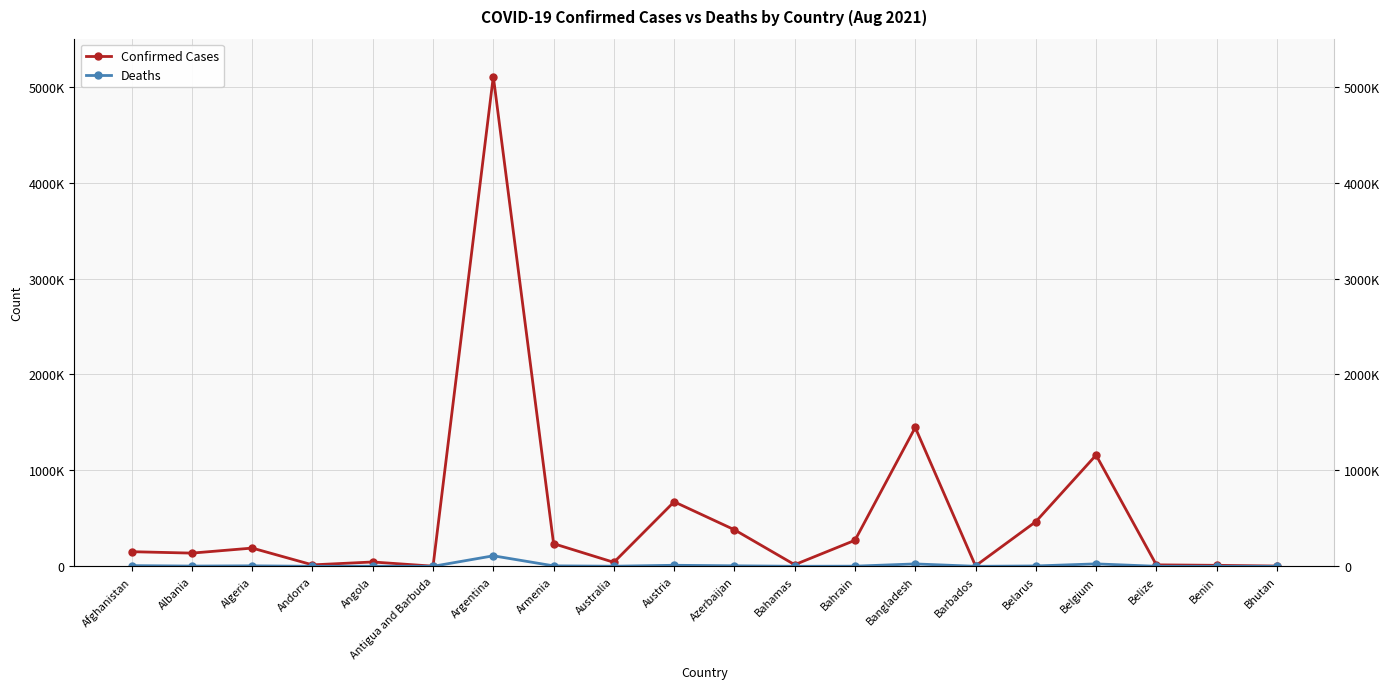

At Bahrain, list the series in order from largest to smallest.

Confirmed Cases, Deaths